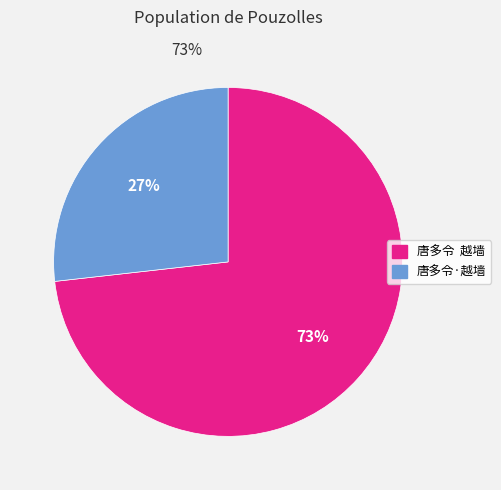

Does any single category account for the majority?

Yes